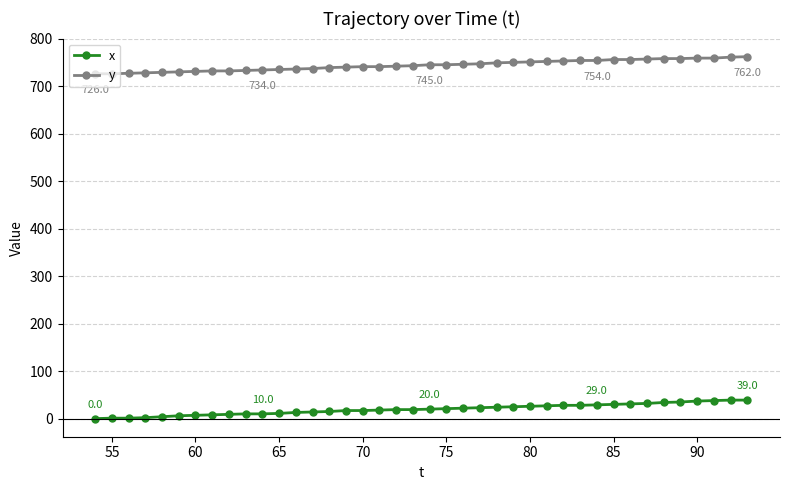

What is the average value of the x series?

20